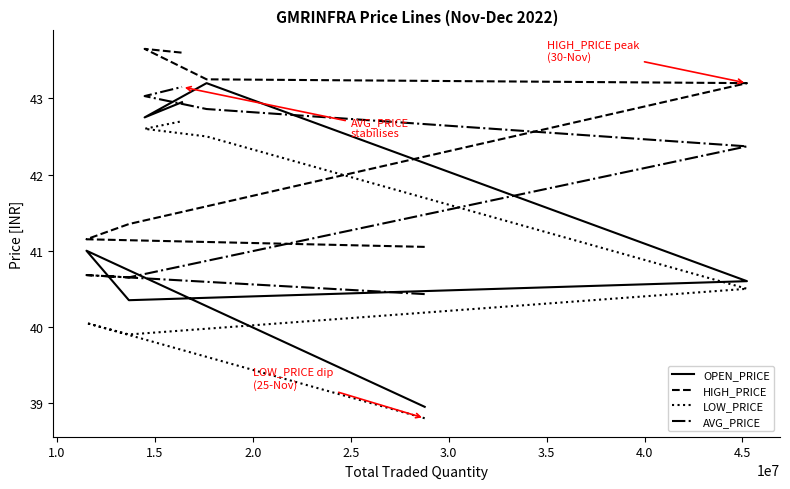

True or false: HIGH_PRICE and OPEN_PRICE cross at least once.

False